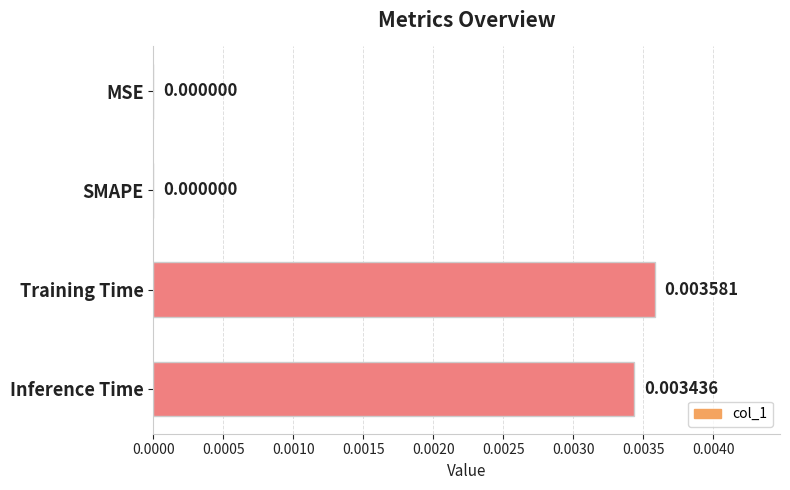

Are the bars horizontal?

Yes